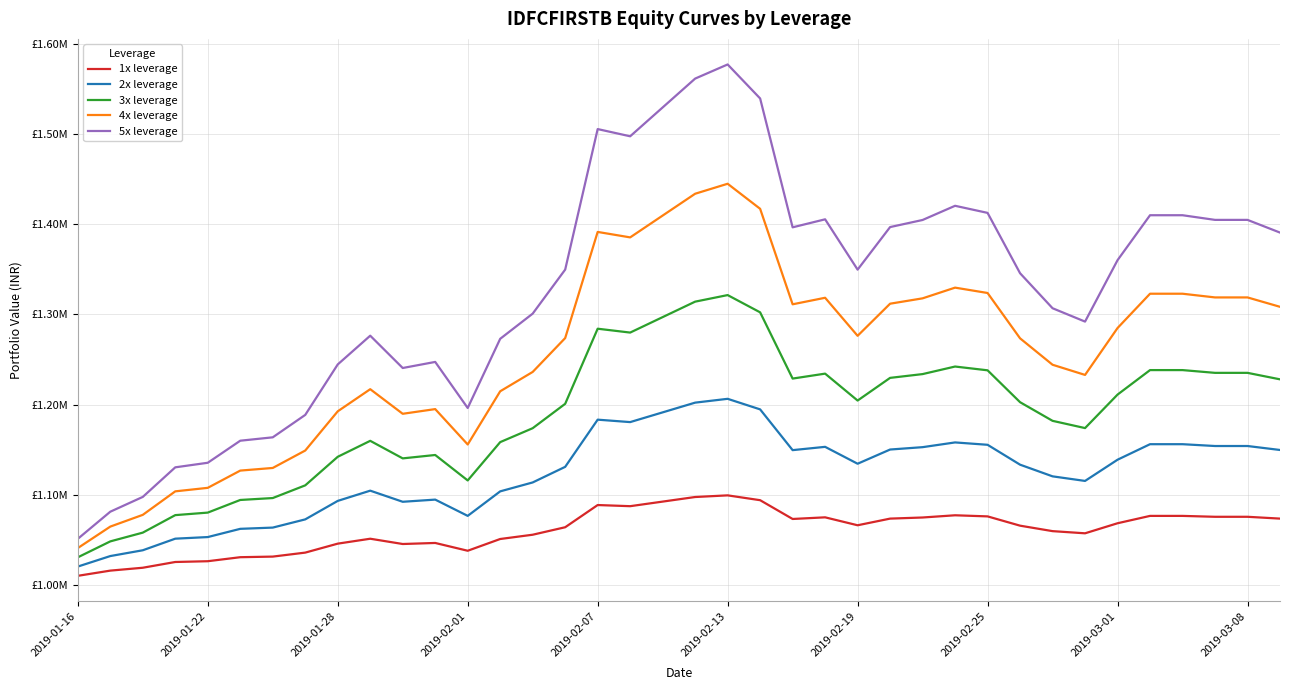

Reading right to left, what are all the values shown in this chart?

1x leverage: 1073639.2	1075653.1	1075653.1	1076644.4	1076644.4	1068492.2	1057353.8	1059754.0	1065813.5	1076094.6	1077324.2	1074865.0	1073635.4	1066257.8	1075049.2	1073231.5	1094035.9	1099395.2	1097566.8	1092484.6	1087402.6	1088673.1	1064071.1	1055781.9	1051045.2	1038019.2	1046653.2	1045497.8	1051346.6	1045898.6	1035961.5	1031545.1	1030878.2	1026427.6	1025573.6	1019196.9	1016008.6	1010245.4
2x leverage: 1149673.1	1154071.1	1154071.1	1156084.6	1156084.6	1138885.5	1115385.8	1120461.9	1133394.2	1155422.1	1158045.1	1152799.1	1150176.1	1134438.1	1153154.9	1149499.2	1194657.2	1206359.5	1202130.2	1191350.0	1180569.8	1183264.8	1130993.9	1113707.1	1103829.1	1076664.2	1094689.9	1092286.0	1104602.6	1093264.5	1072784.4	1063682.1	1062307.8	1053191.6	1051405.6	1038563.5	1032142.4	1020490.9
3x leverage: 1227950.8	1235133.2	1235133.2	1238189.4	1238189.4	1211036.5	1173936.5	1181969.8	1202625.0	1237946.4	1242134.2	1233758.6	1229570.9	1204444.4	1234267.5	1228792.4	1302173.5	1321302.6	1314023.8	1296890.4	1279757.1	1284040.4	1200834.4	1173816.0	1158377.0	1115919.5	1144124.4	1140375.8	1159815.4	1142126.5	1110481.4	1096416.9	1094293.2	1080293.2	1077496.2	1058099.8	1048401.5	1030736.4
4x leverage: 1308303.5	1318701.4	1318701.4	1322808.8	1322808.8	1284788.4	1232839.6	1244115.4	1273378.1	1323617.9	1329548.9	1317686.9	1311755.8	1276169.6	1318324.2	1311092.4	1416900.6	1444647.6	1433588.0	1409406.6	1385225.1	1391270.5	1273658.6	1236148.1	1214713.5	1155768.5	1194970.5	1189778.0	1217033.1	1192513.9	1149065.4	1129755.0	1126839.2	1107733.9	1103845.2	1077805.8	1064786.0	1040981.9
5x leverage: 1390544.9	1404618.6	1404618.6	1409774.0	1409774.0	1359970.8	1291923.0	1306728.9	1345515.5	1412373.2	1420232.6	1404513.8	1396654.2	1349497.2	1405248.5	1396372.1	1539160.9	1576829.6	1561170.4	1529204.8	1497239.1	1505230.5	1349531.1	1300742.1	1272862.6	1196194.1	1247241.4	1240502.4	1276305.1	1244455.8	1188549.2	1163702.0	1159950.4	1135515.0	1130452.9	1097681.4	1081295.6	1051227.4